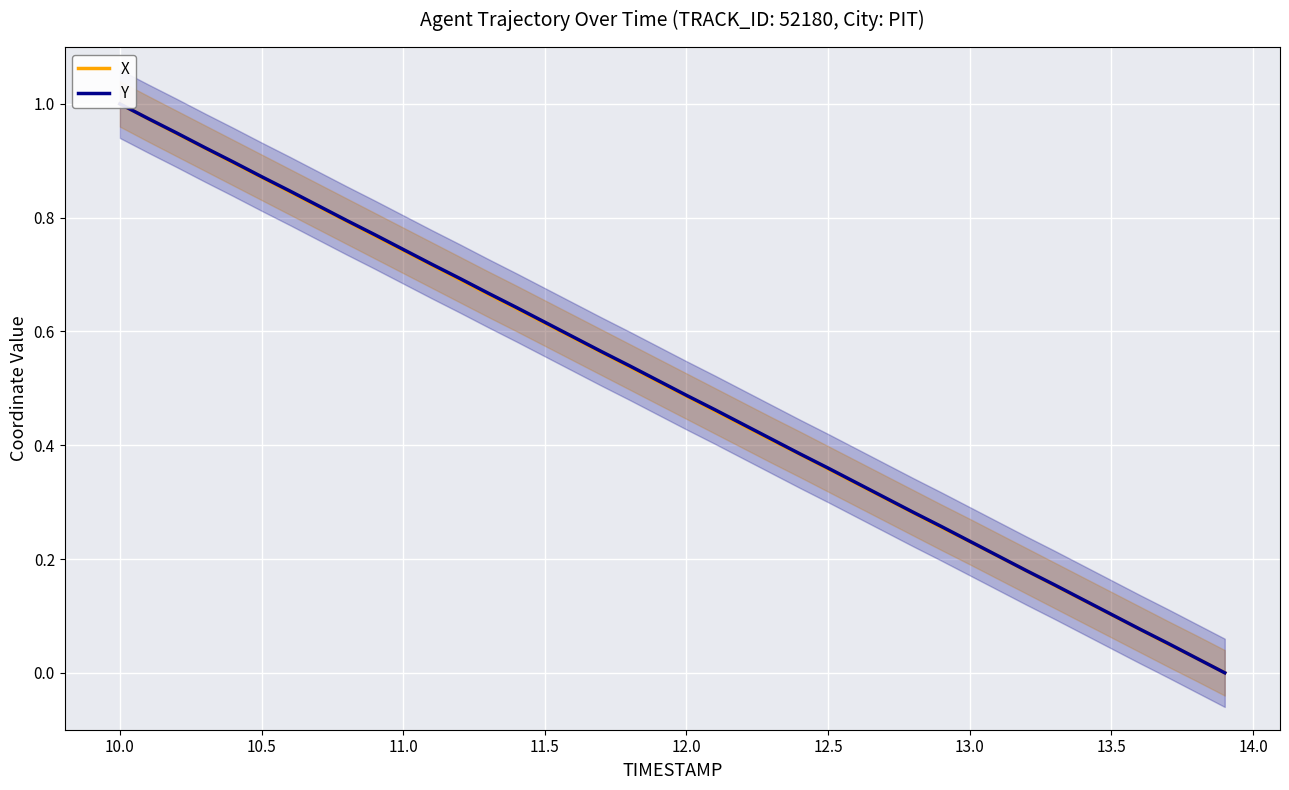

Reading right to left, what are all the values shown in this chart?

X: 0.0	0.0	0.1	0.1	0.1	0.1	0.2	0.2	0.2	0.2	0.3	0.3	0.3	0.3	0.4	0.4	0.4	0.4	0.5	0.5	0.5	0.5	0.6	0.6	0.6	0.6	0.7	0.7	0.7	0.7	0.8	0.8	0.8	0.8	0.9	0.9	0.9	0.9	1.0	1.0
Y: 0.0	0.0	0.1	0.1	0.1	0.1	0.2	0.2	0.2	0.2	0.3	0.3	0.3	0.3	0.4	0.4	0.4	0.4	0.5	0.5	0.5	0.5	0.6	0.6	0.6	0.6	0.7	0.7	0.7	0.7	0.8	0.8	0.8	0.8	0.9	0.9	0.9	0.9	1.0	1.0